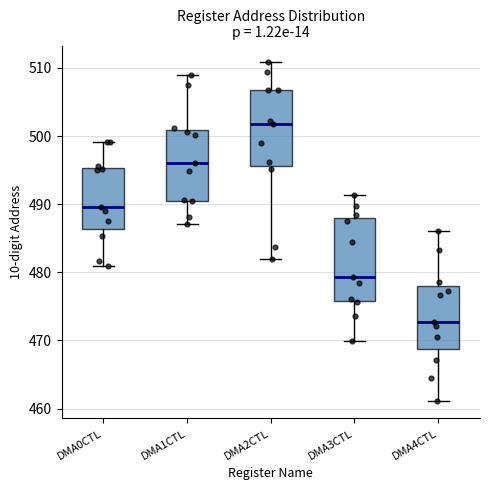

Which box's median line is the lowest?

DMA4CTL